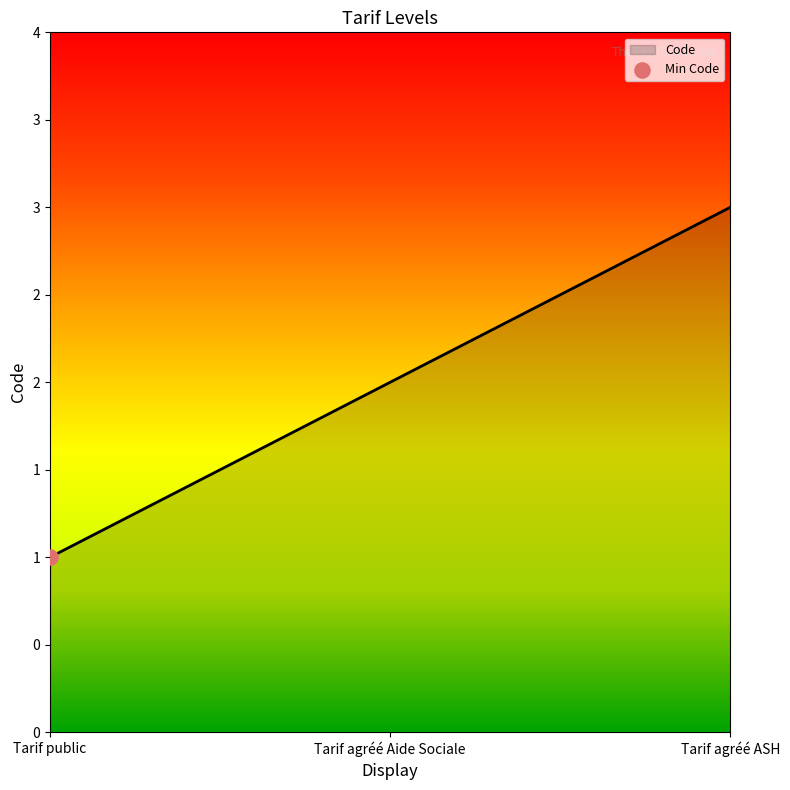

Between Tarif public and Tarif agréé Aide Sociale, which is larger?

Tarif agréé Aide Sociale